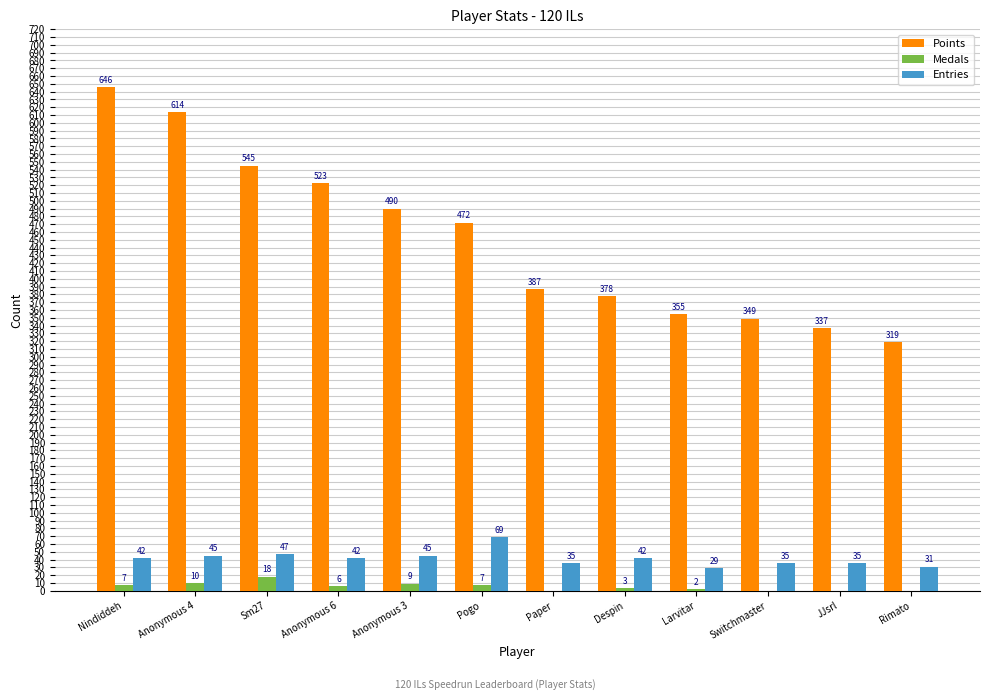

Reading left to right, transcribe all the data shown in this chart.

Points: Nindiddeh=646	Anonymous 4=614	Sm27=545	Anonymous 6=523	Anonymous 3=490	Pogo=472	Paper=387	Despin=378	Larvitar=355	Switchmaster=349	JJsrl=337	Rimato=319
Medals: Nindiddeh=7	Anonymous 4=10	Sm27=18	Anonymous 6=6	Anonymous 3=9	Pogo=7	Paper=0	Despin=3	Larvitar=2	Switchmaster=0	JJsrl=0	Rimato=0
Entries: Nindiddeh=42	Anonymous 4=45	Sm27=47	Anonymous 6=42	Anonymous 3=45	Pogo=69	Paper=35	Despin=42	Larvitar=29	Switchmaster=35	JJsrl=35	Rimato=31